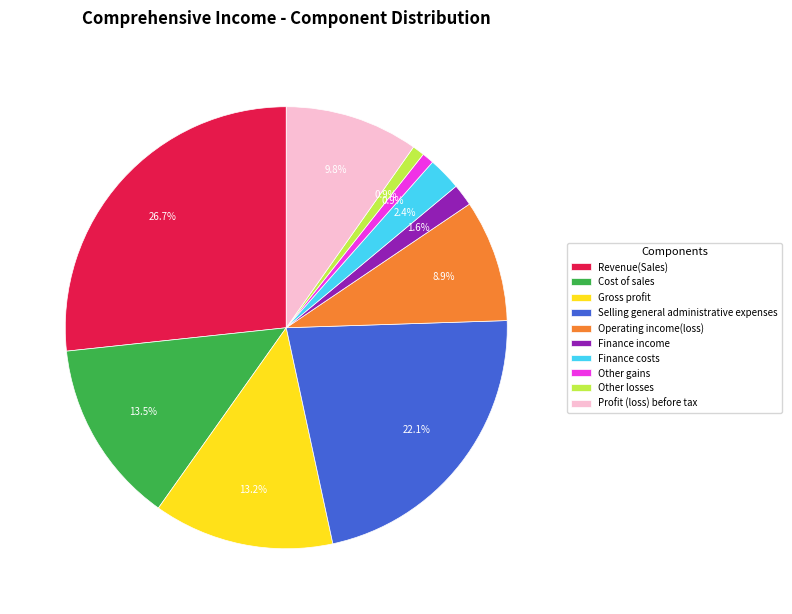

To the nearest percent, what is the difference between the largest and smallest slice percentages?

26%